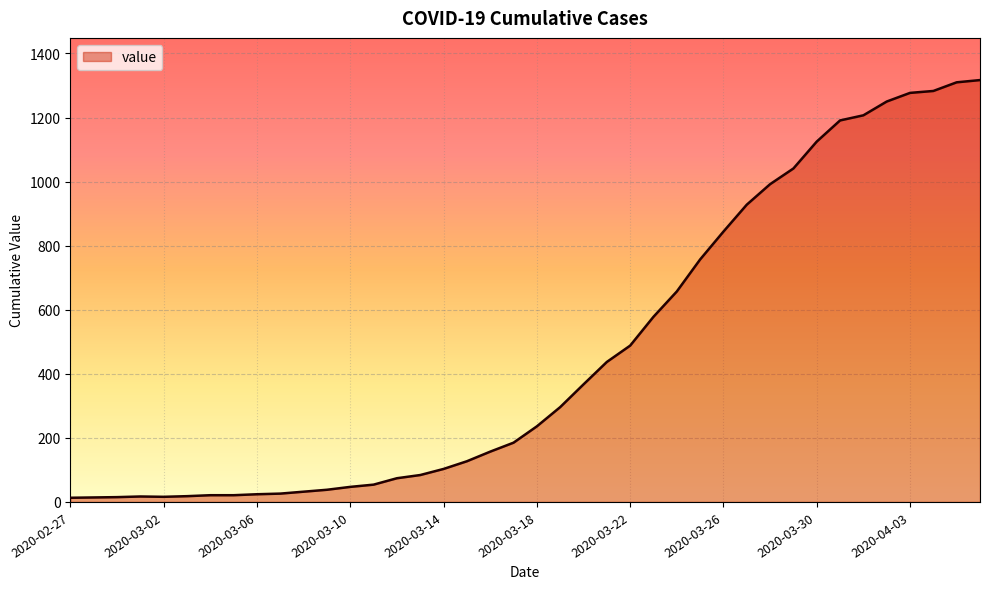

What is the maximum value shown in the chart?

1317